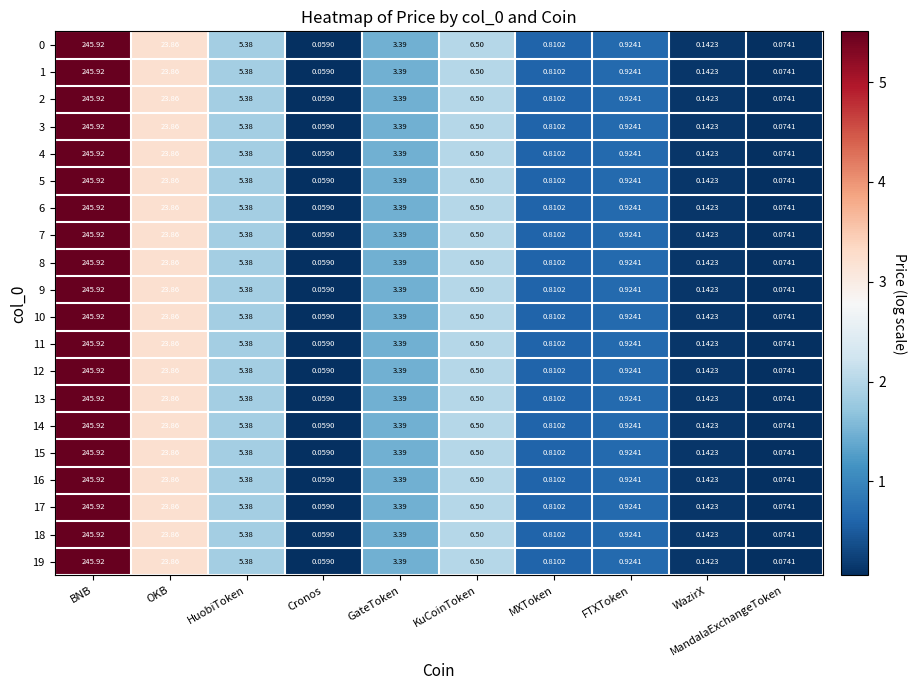

Count the number of data series in this chart.

20